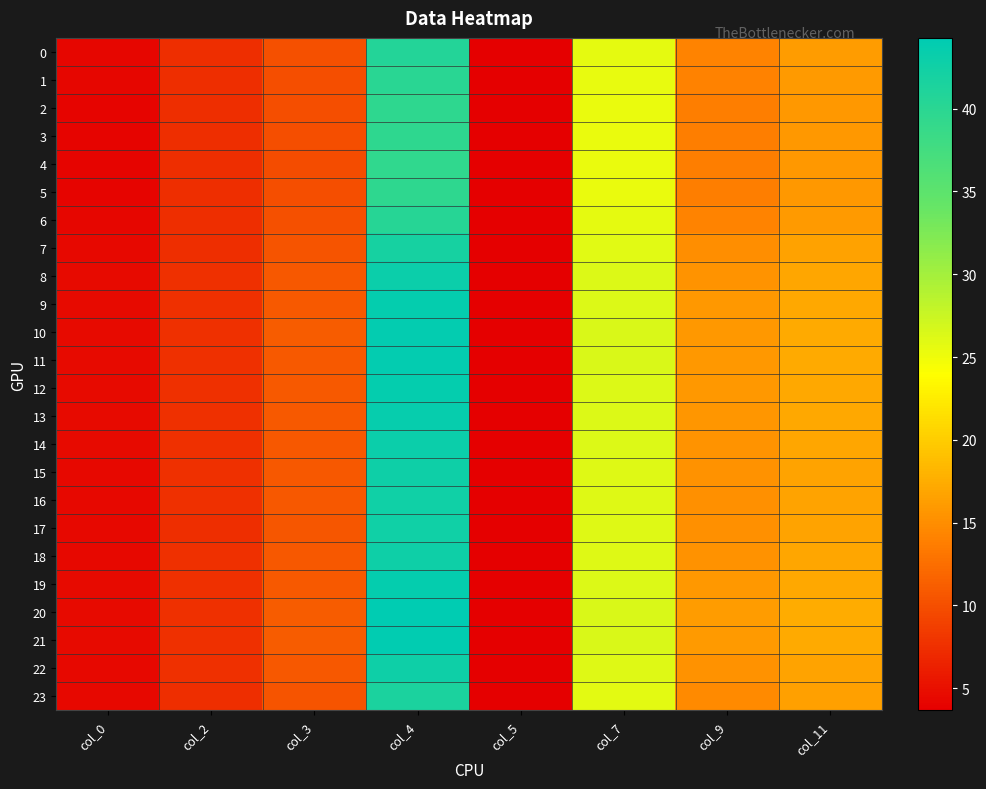

Which series changed the most between col_2 and col_5?

20